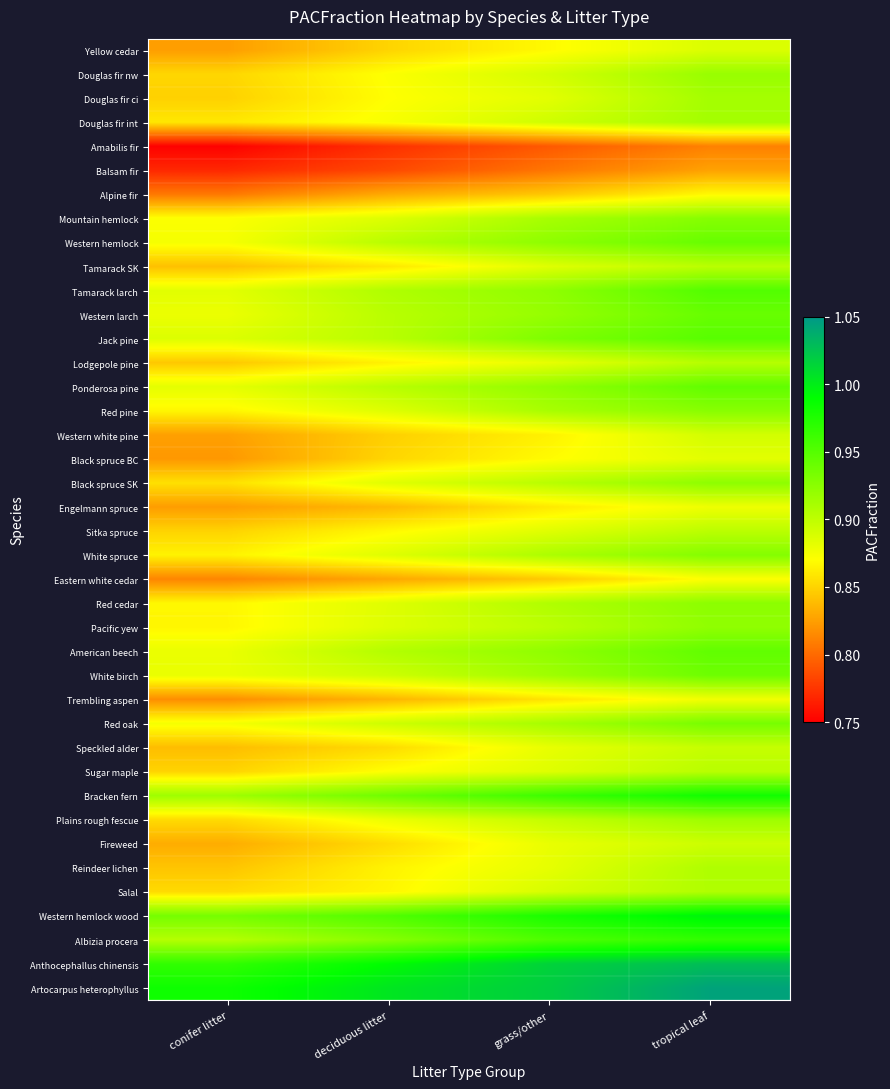

What is the total value across all series at conifer litter?

34.4